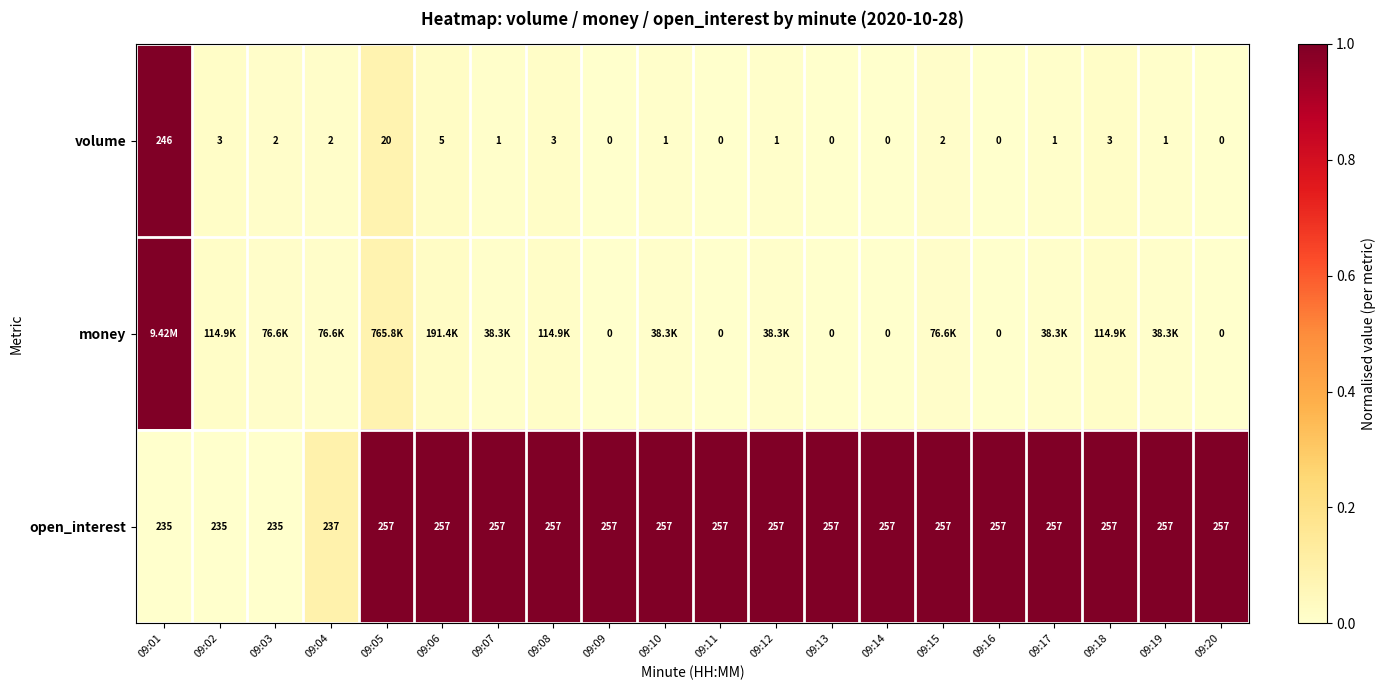

At 09:16, list the series in order from largest to smallest.

open_interest, volume, money